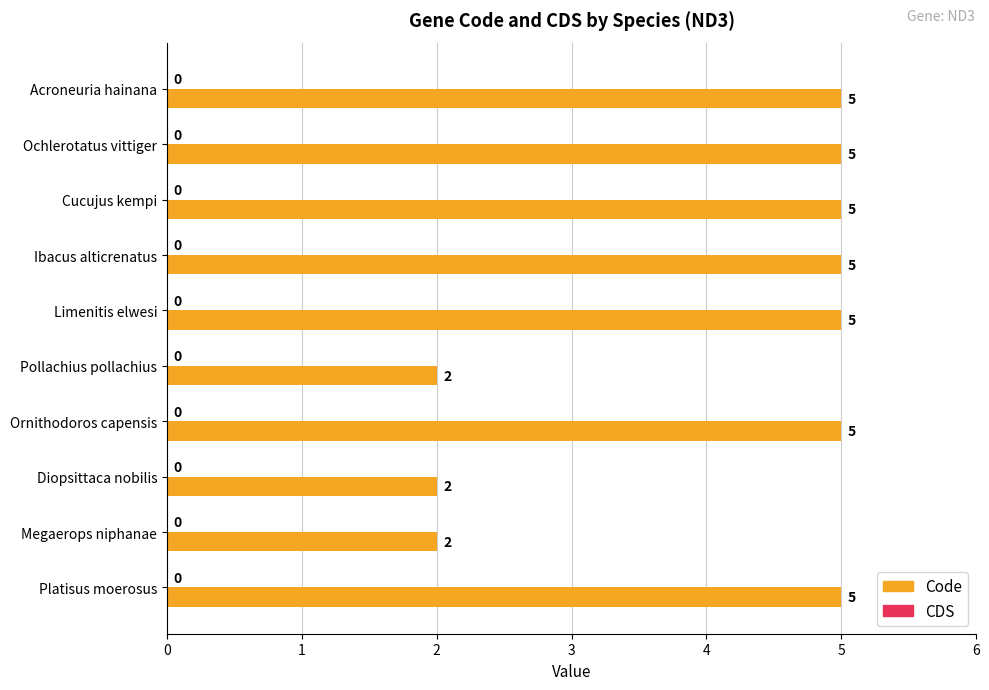

Reading top to bottom, list all the values displayed in this chart.

Acroneuria hainana=5	Ochlerotatus vittiger=5	Cucujus kempi=5	Ibacus alticrenatus=5	Limenitis elwesi=5	Pollachius pollachius=2	Ornithodoros capensis=5	Diopsittaca nobilis=2	Megaerops niphanae=2	Platisus moerosus=5